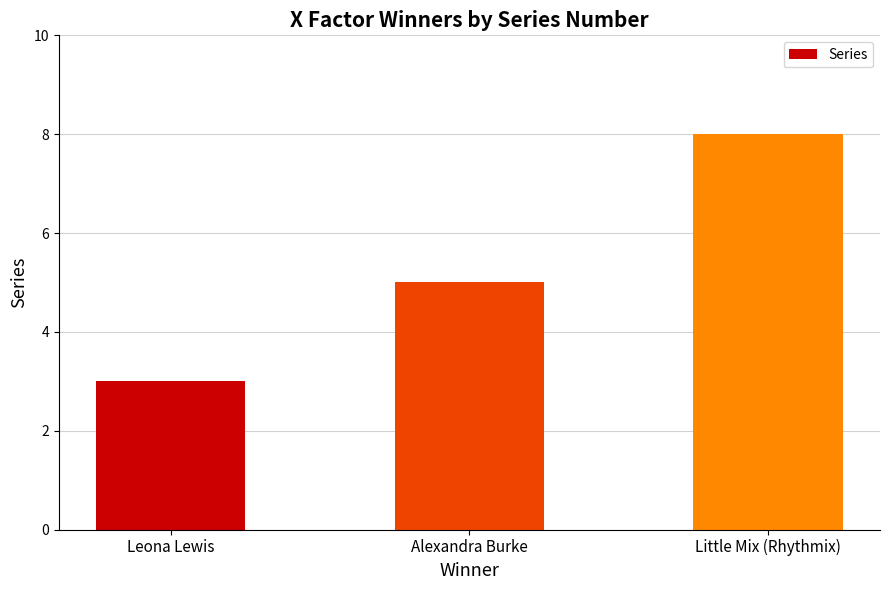

How many bars are there in total?

3